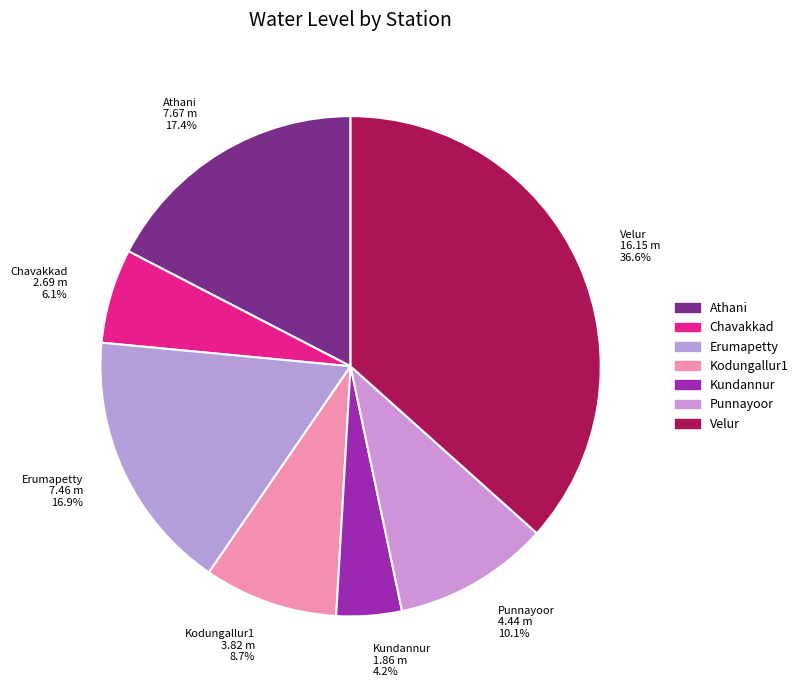

Which category has the smallest portion of the pie?

Kundannur